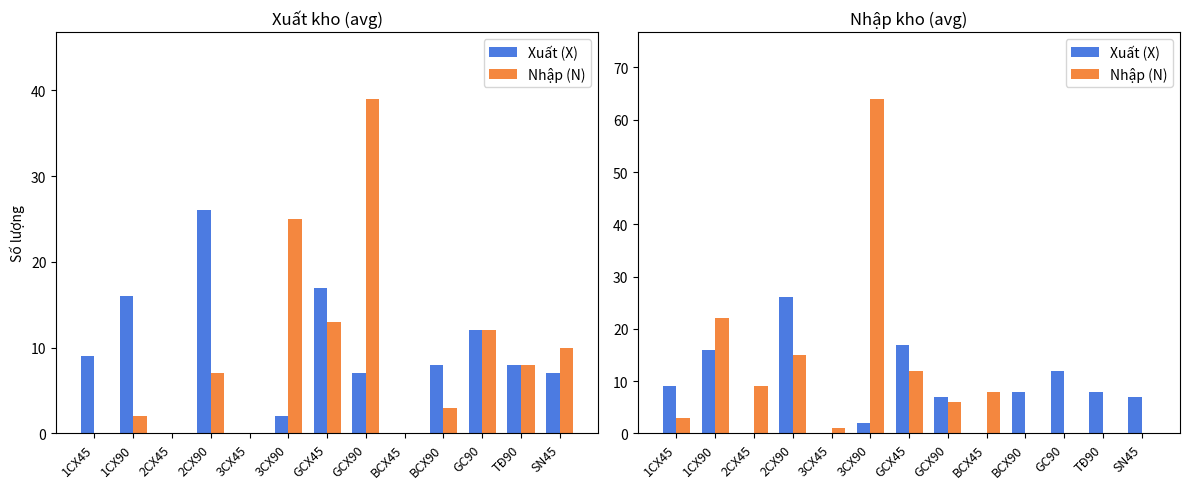

What is the label of the 13th bar from the right?

1CX45